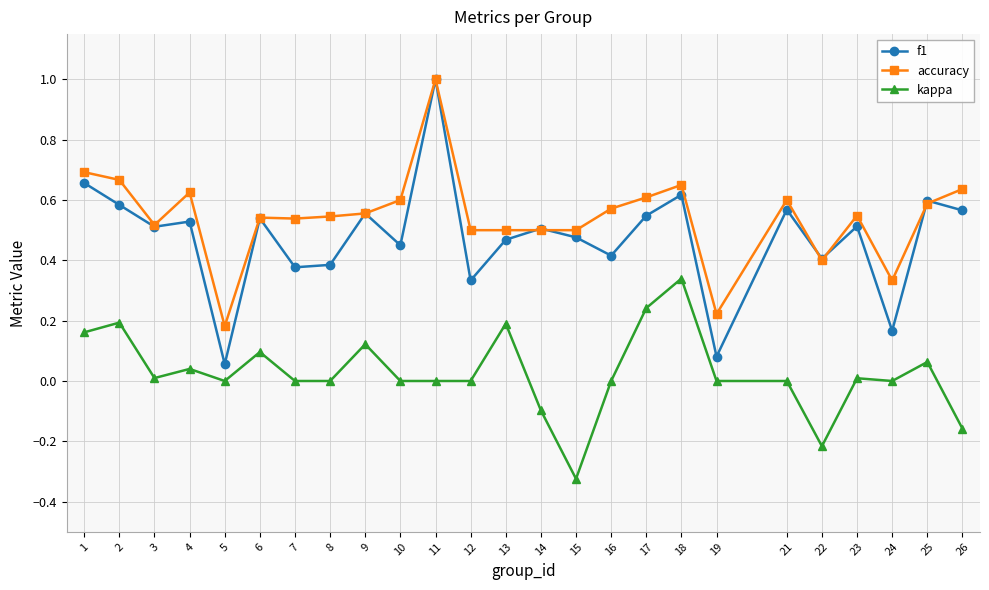

True or false: kappa and f1 intersect in this chart.

False